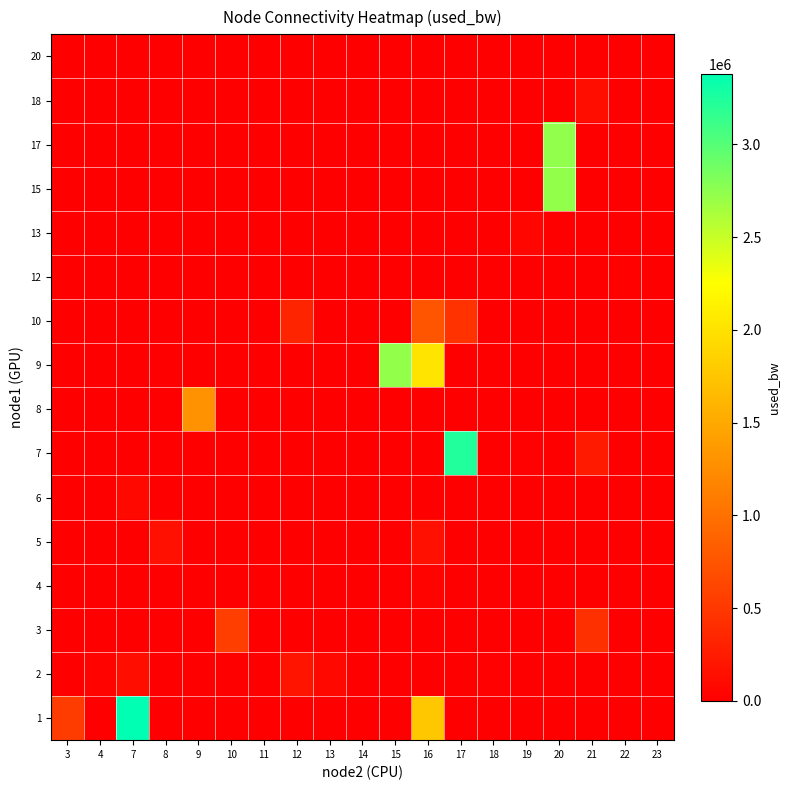

Which label corresponds to the largest value in the chart?

7